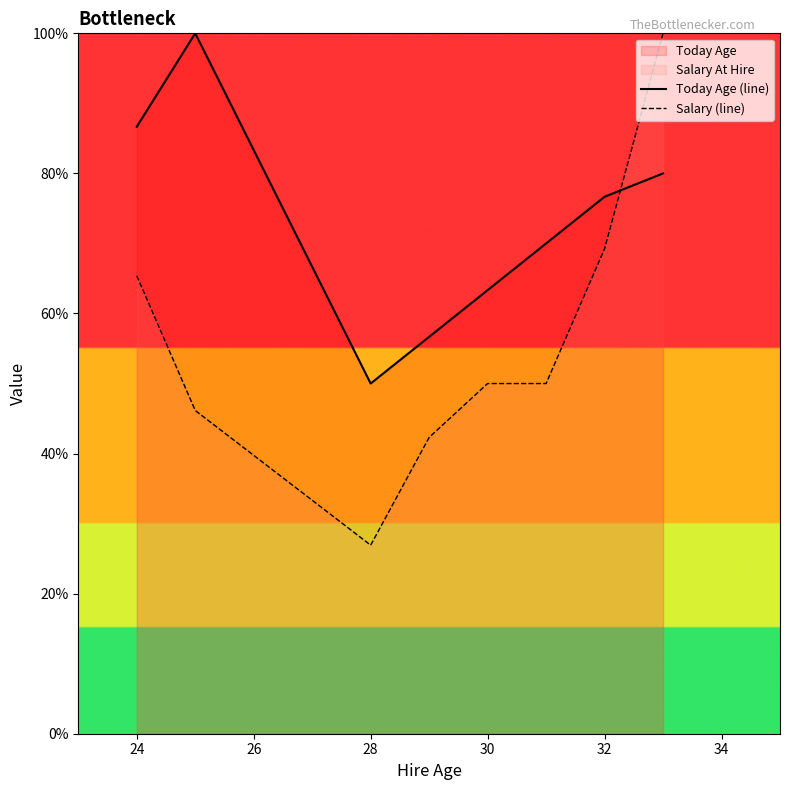

Where does the Today Age (line) series first go above 76?

24